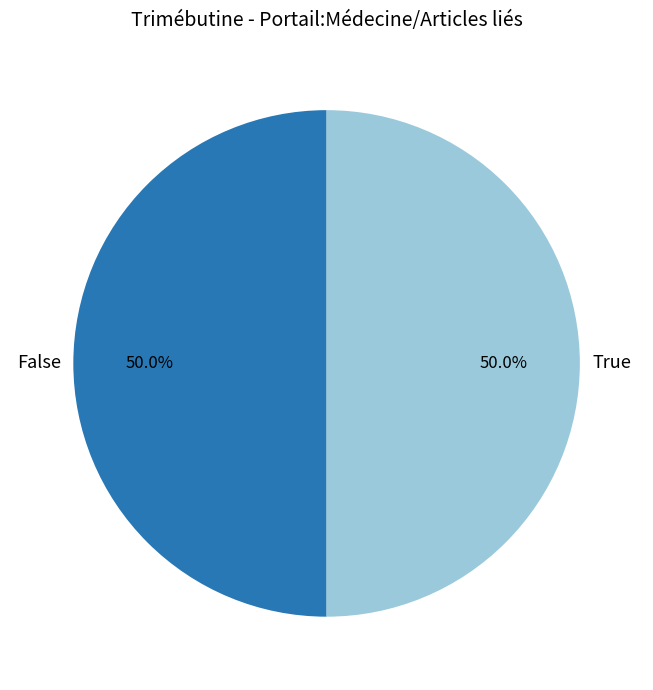

How many segments does this pie chart have?

2